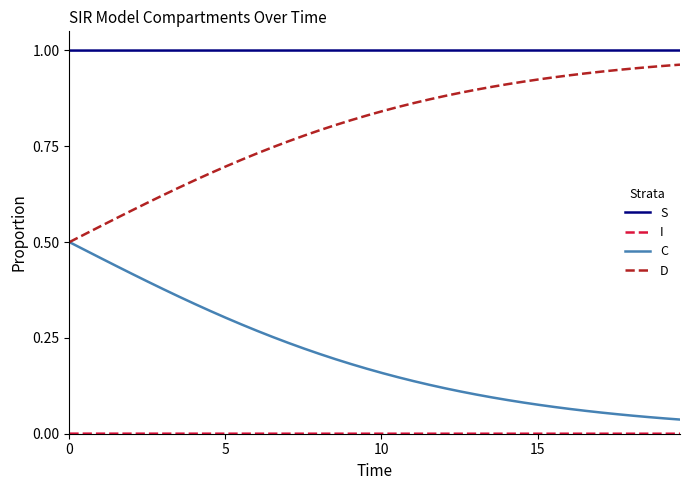

Which series has the largest total across all categories?

S